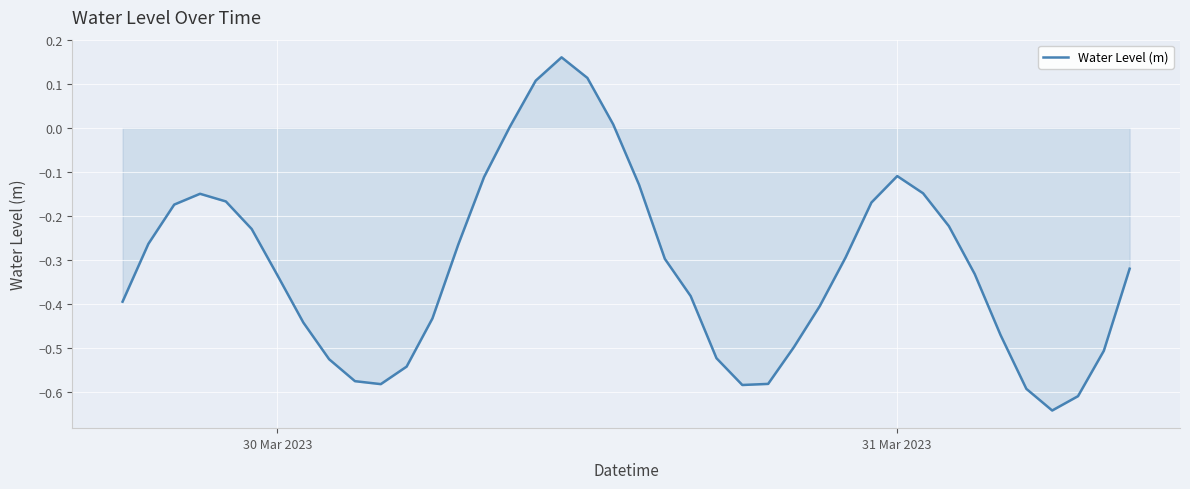

True or false: there are more than 1 points higher than both neighbors.

True